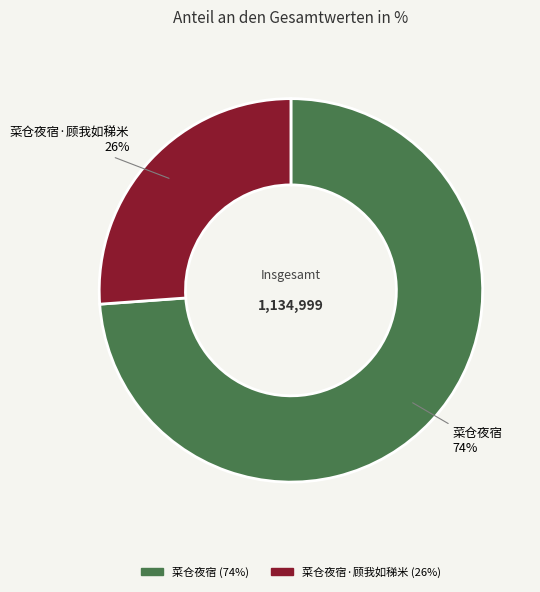

Is there any slice that represents more than half of the pie?

Yes